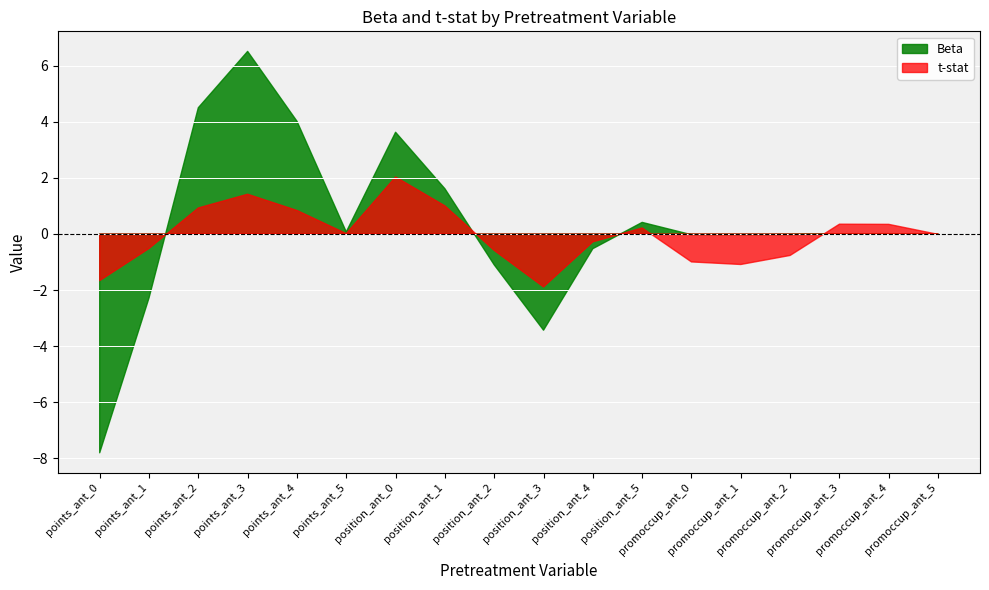

What is the label of the 4th point from the right?

promoccup_ant_2